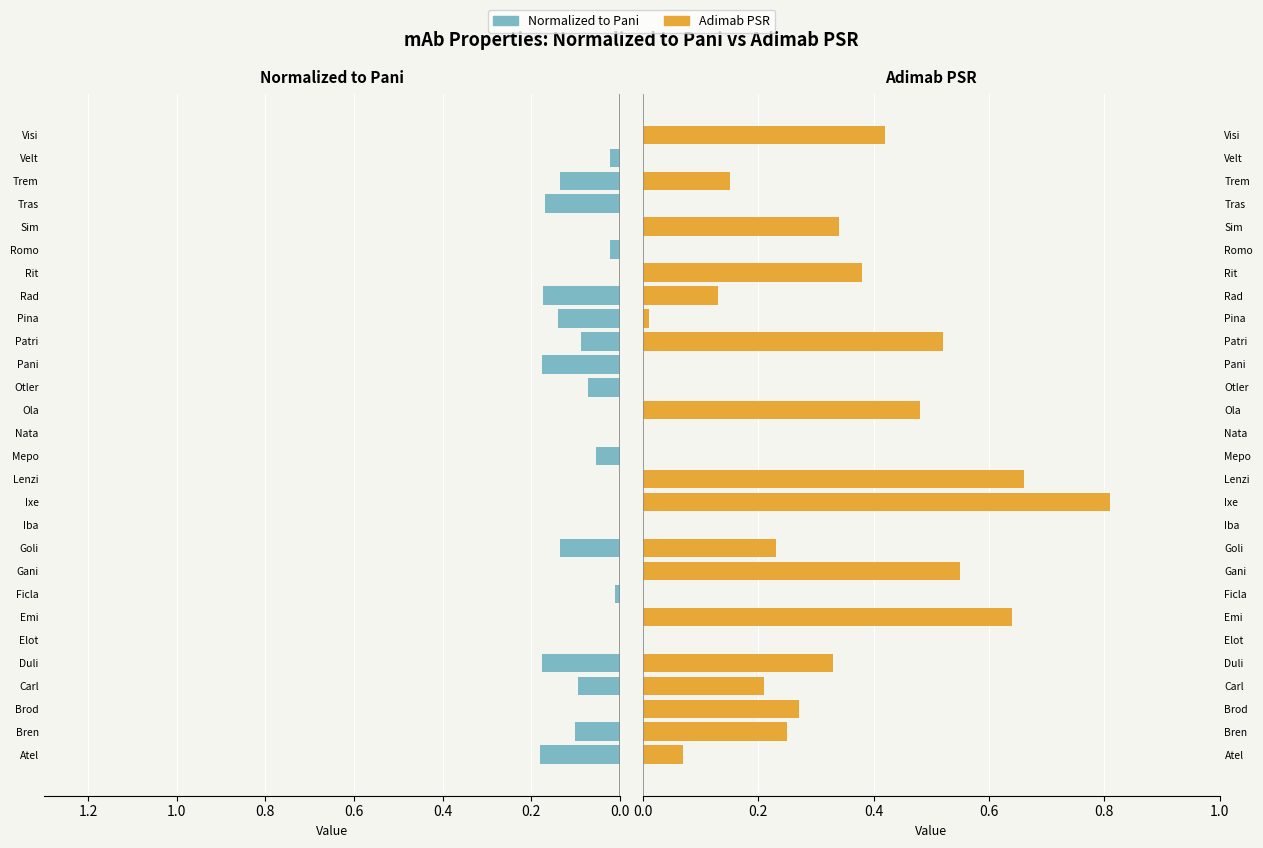

True or false: Adimab PSR has a value of 0.4 at Brod.

False